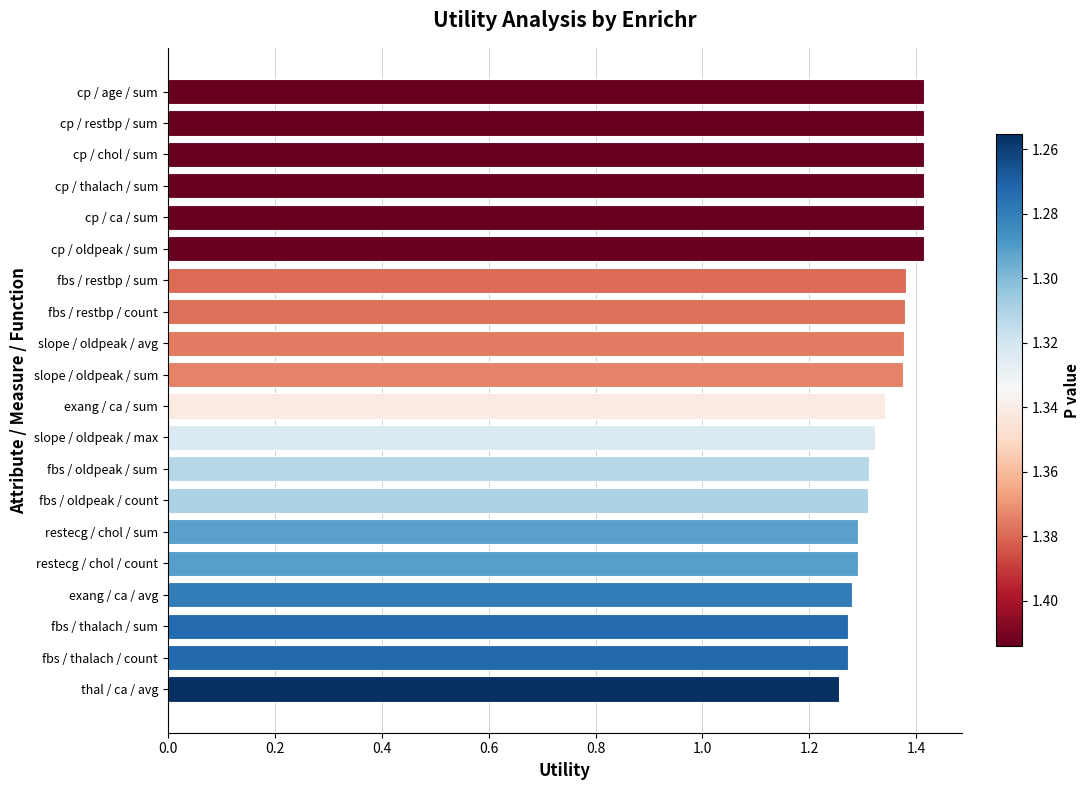

What is the sum of the values at thal / ca / avg and exang / ca / sum?

2.6